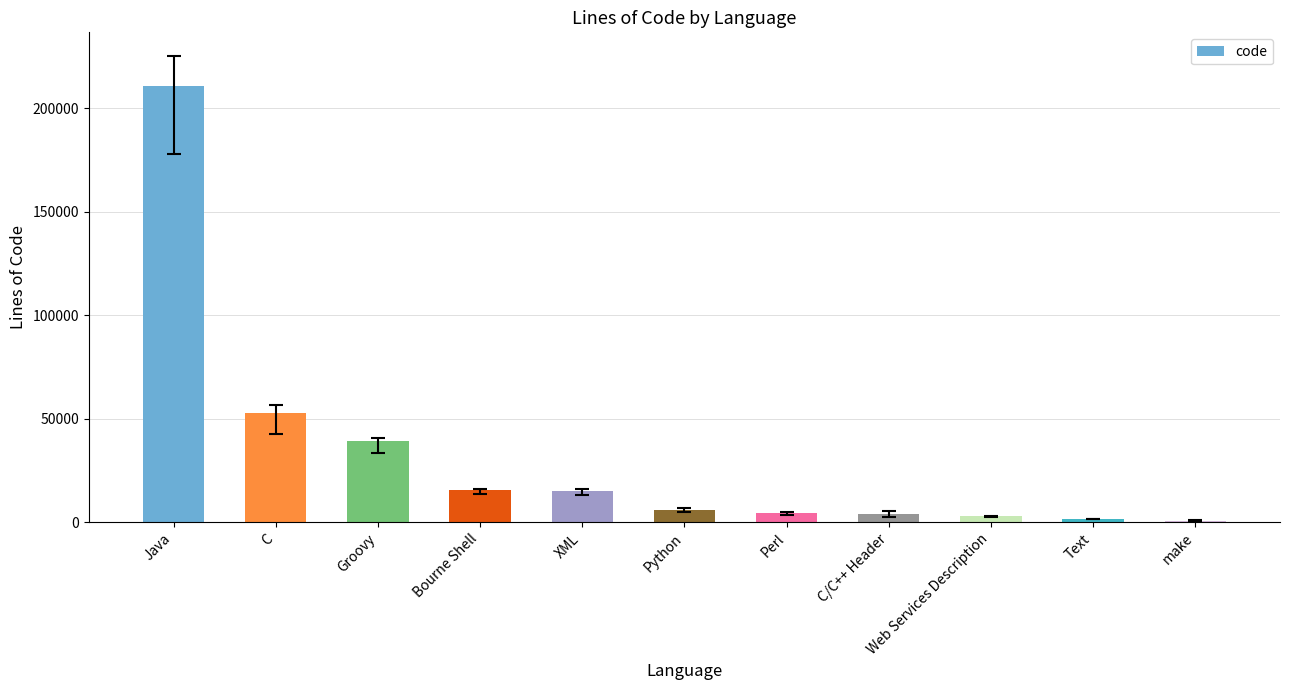

Which has a higher value, make or C?

C